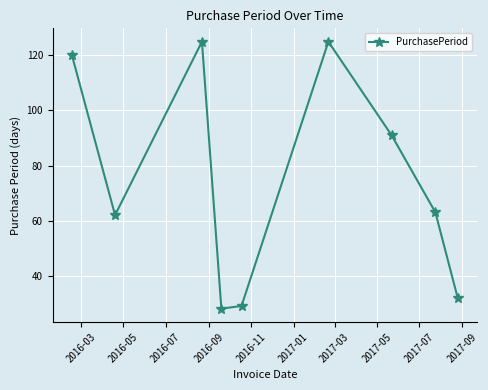

What is the sum of all values?

675